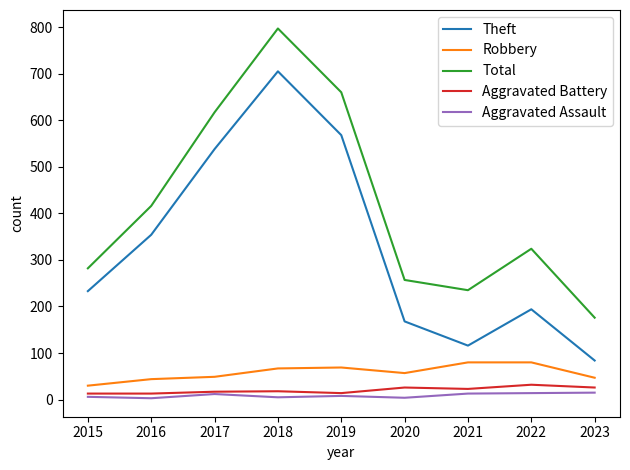

True or false: Aggravated Battery and Theft intersect in this chart.

False